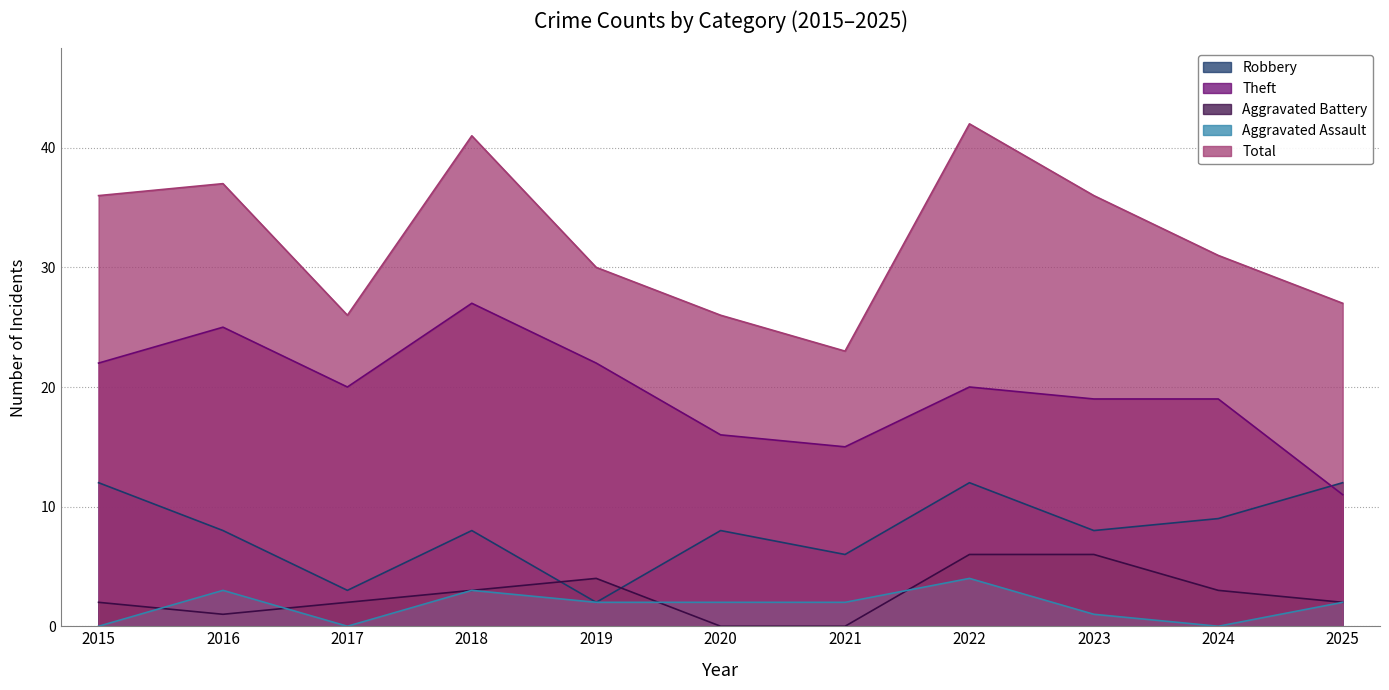

Reading left to right, extract all data points from this chart.

Robbery: 12	8	3	8	2	8	6	12	8	9	12
Theft: 22	25	20	27	22	16	15	20	19	19	11
Aggravated Battery: 2	1	2	3	4	0	0	6	6	3	2
Aggravated Assault: 0	3	0	3	2	2	2	4	1	0	2
Total: 36	37	26	41	30	26	23	42	36	31	27